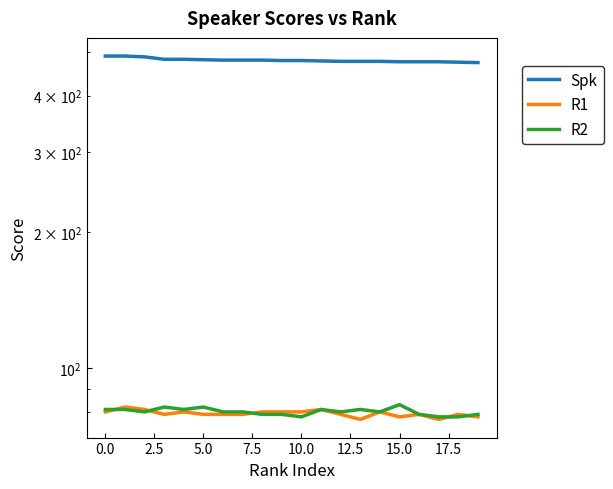

What is the average value of the R1 series?

79